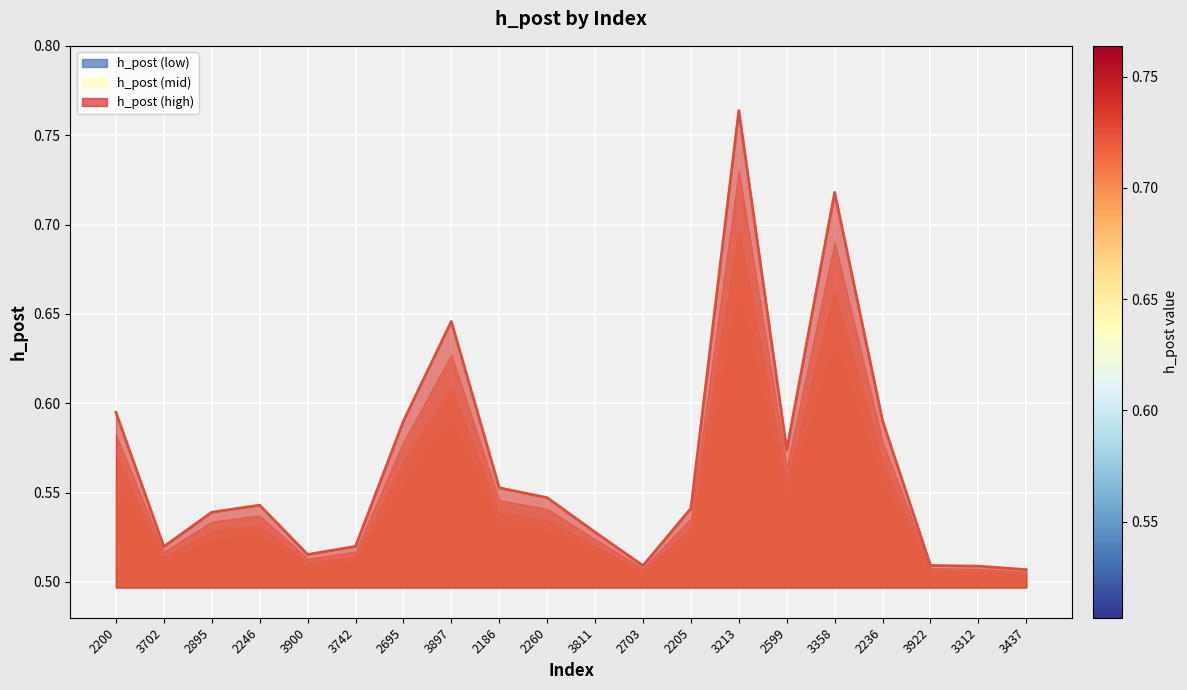

Which label corresponds to the largest value in the chart?

3213